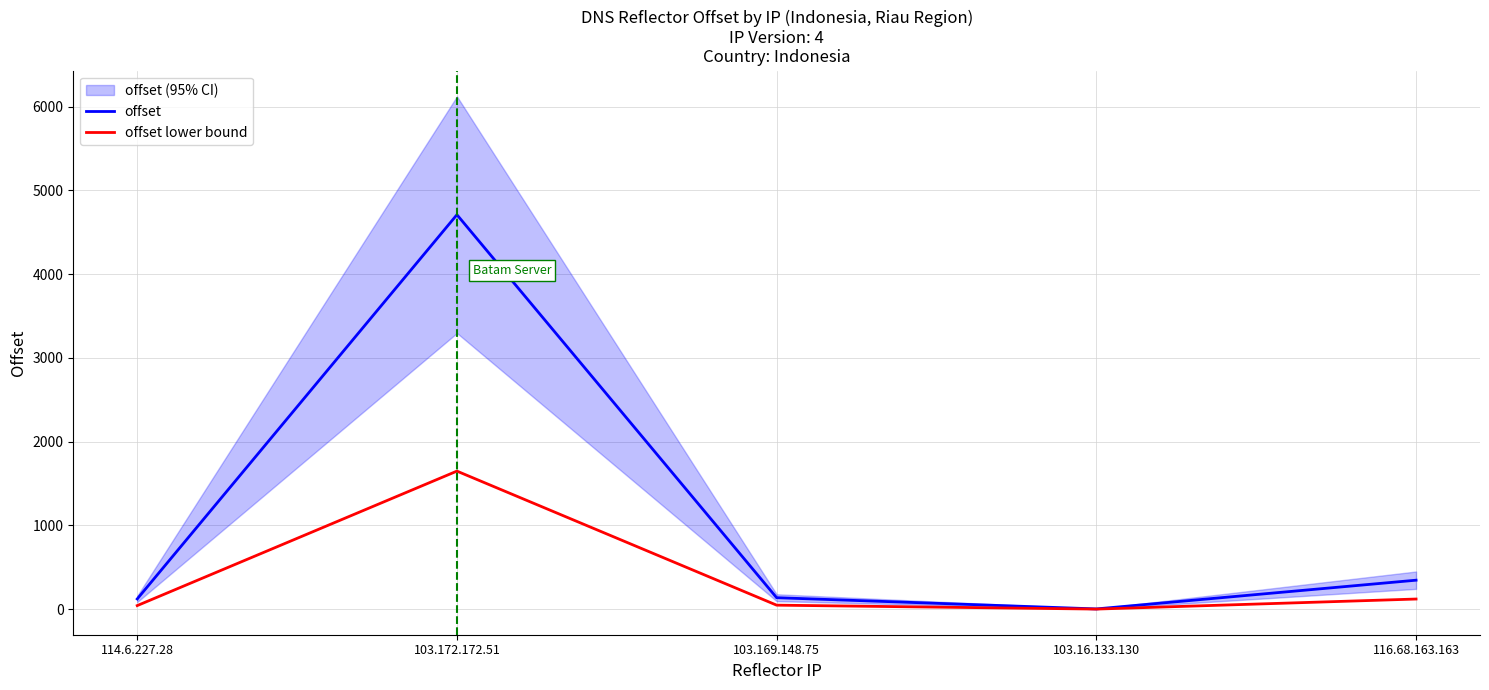

What is the difference between the highest and lowest values at 103.16.133.130?

2.0